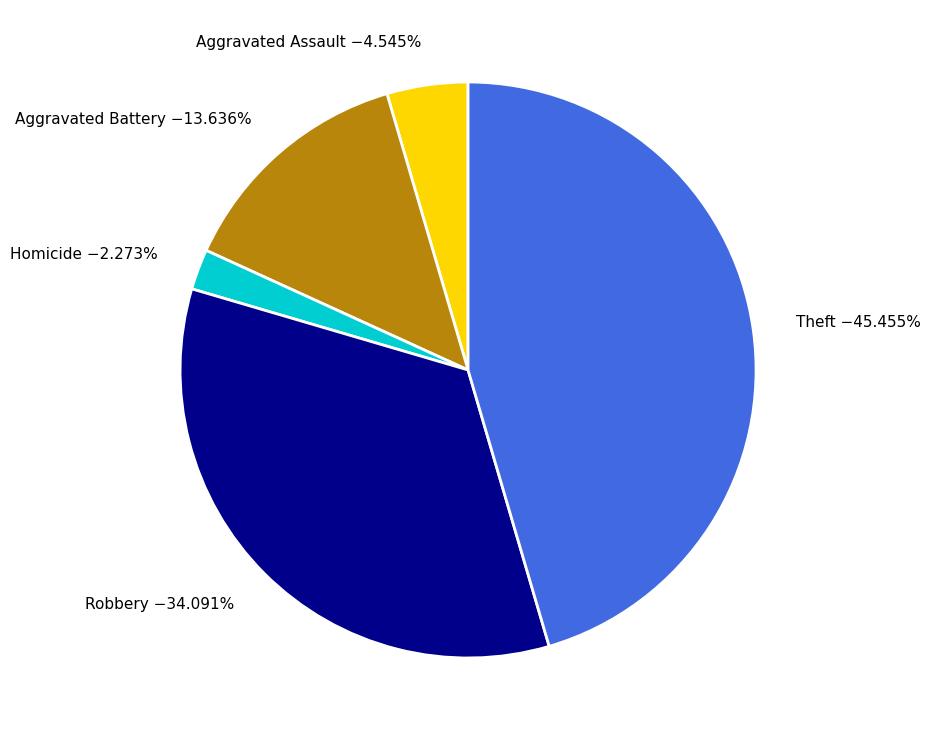

To the nearest percent, what is the combined percentage of Aggravated Battery and Homicide?

16%